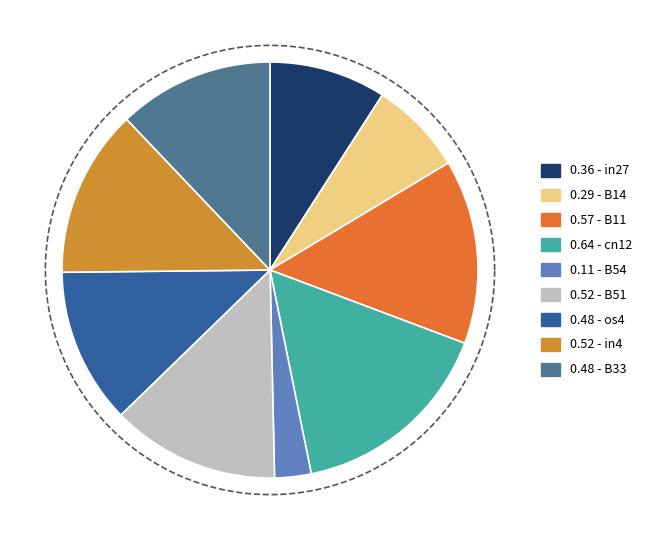

To the nearest percent, what portion does B51 represent?

13%